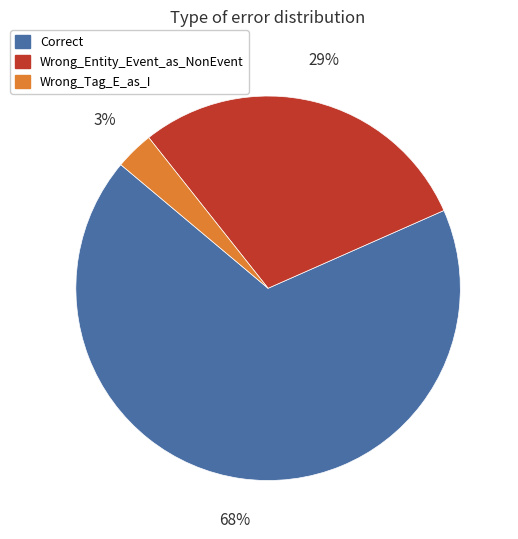

What percentage is the Correct slice, to the nearest percent?

68%